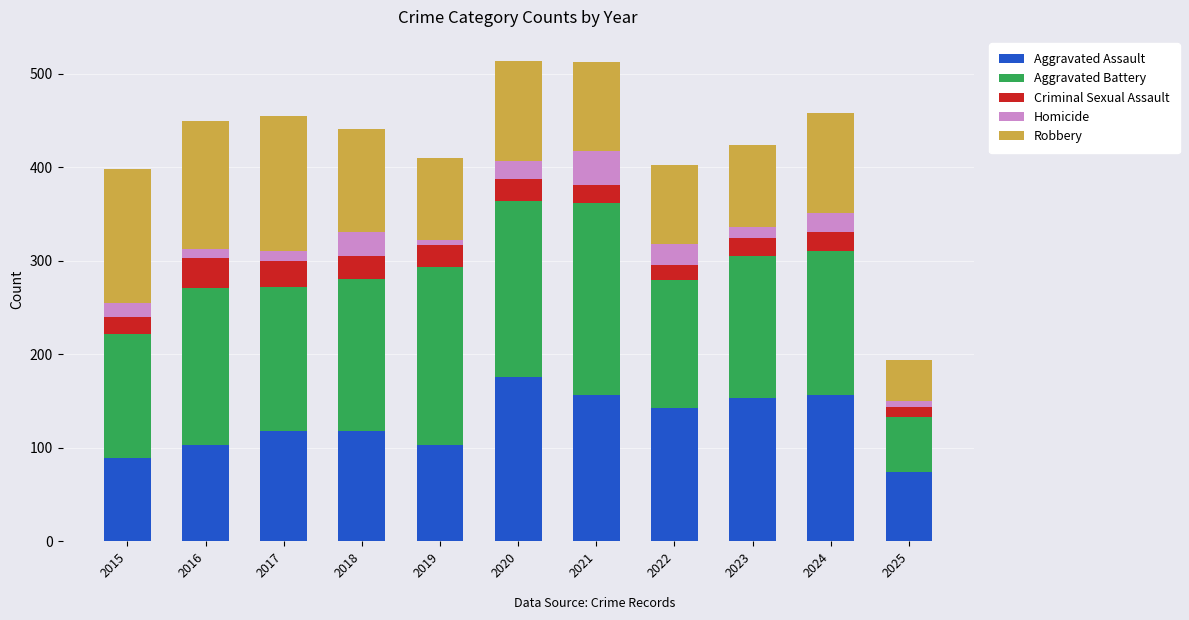

Which category has the lowest value in the Aggravated Assault series?

2025